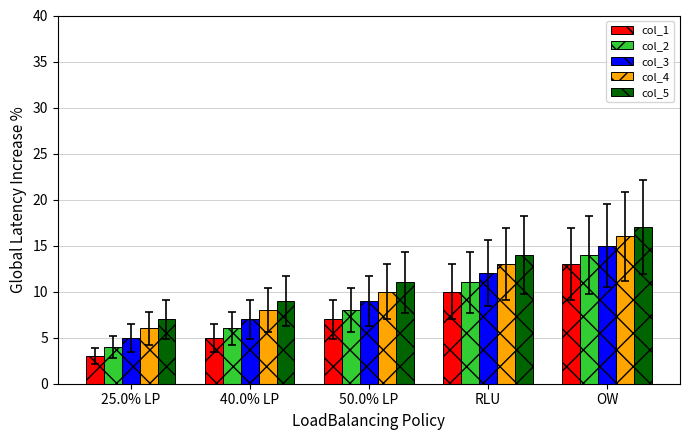

What is the total value across all series at 50.0% LP?

45